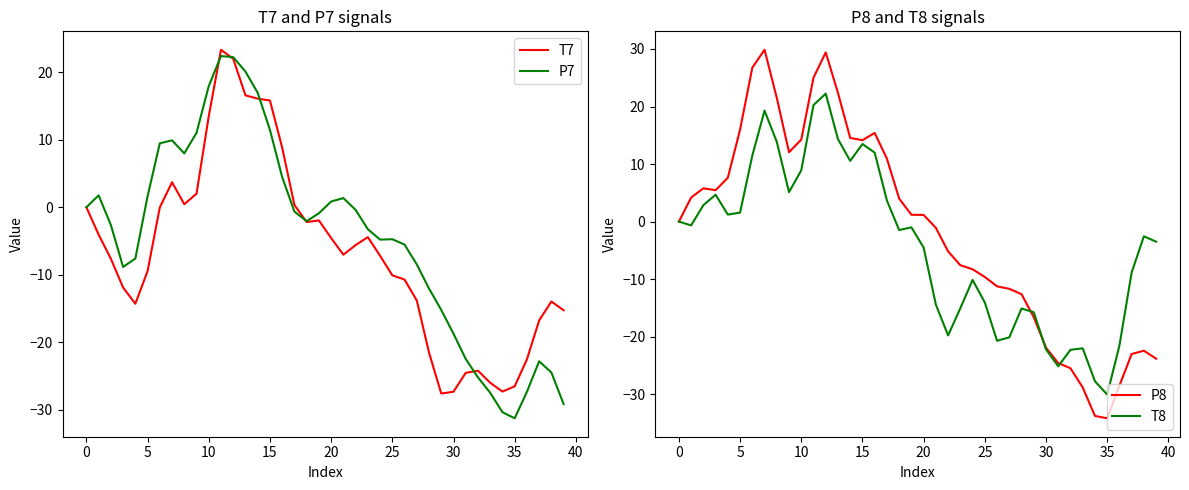

List the series in order of their peak value, lowest first.

T8, P7, T7, P8